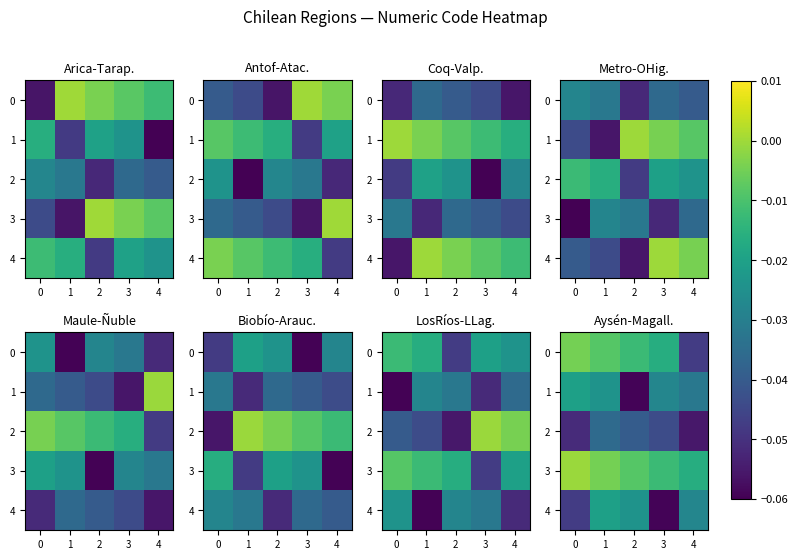

What is the minimum value for 2?

-0.1